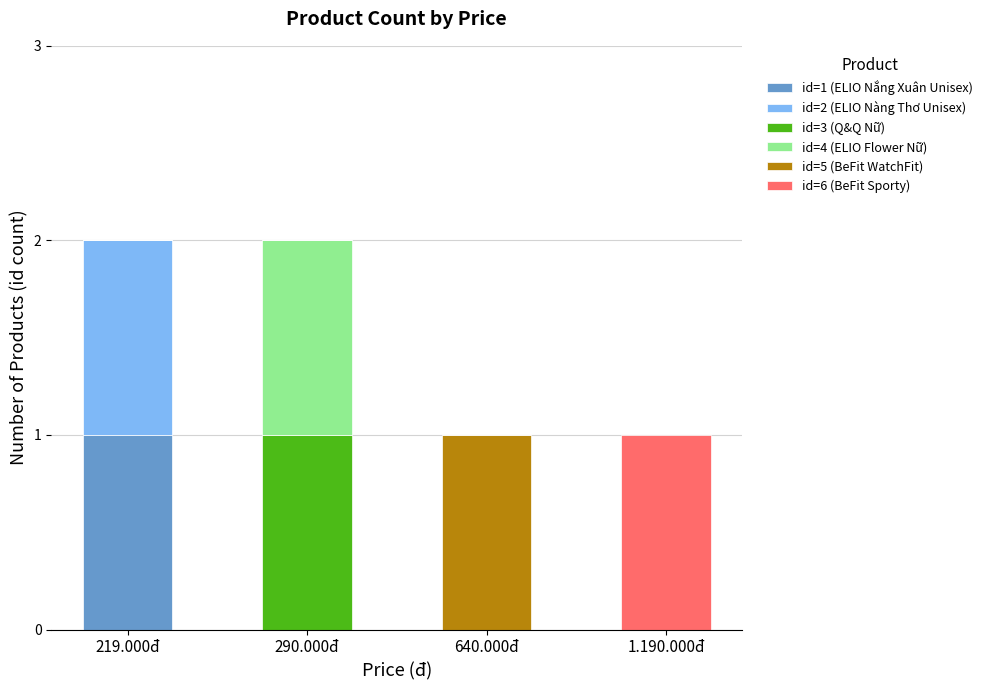

Which category has the highest value in the id=1 (ELIO Nắng Xuân Unisex) series?

219.000đ